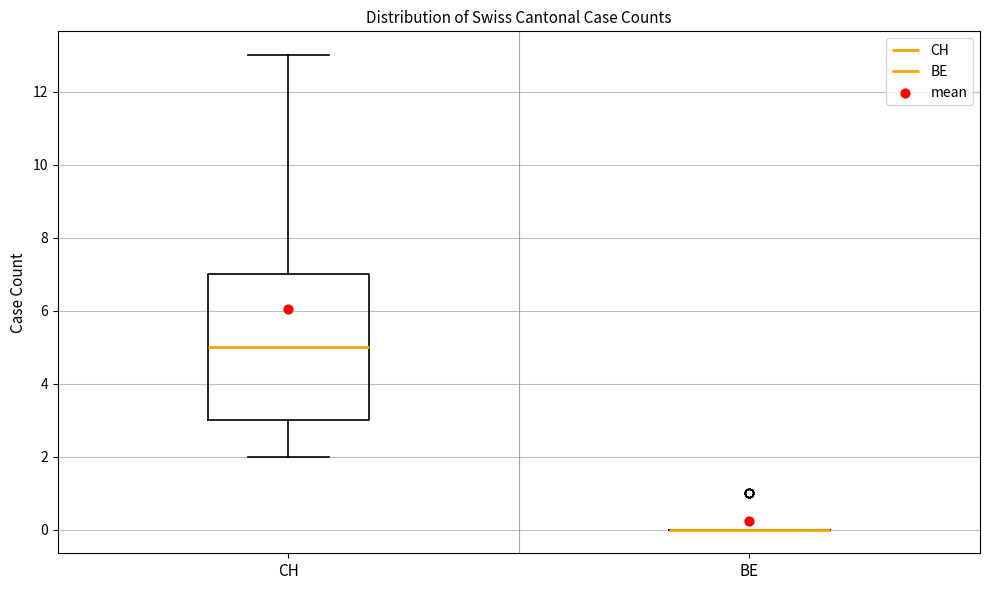

Where is the lower edge of the box for CH on the y-axis? The values are not printed on the chart, so give them approximately, as read against the axis.

3